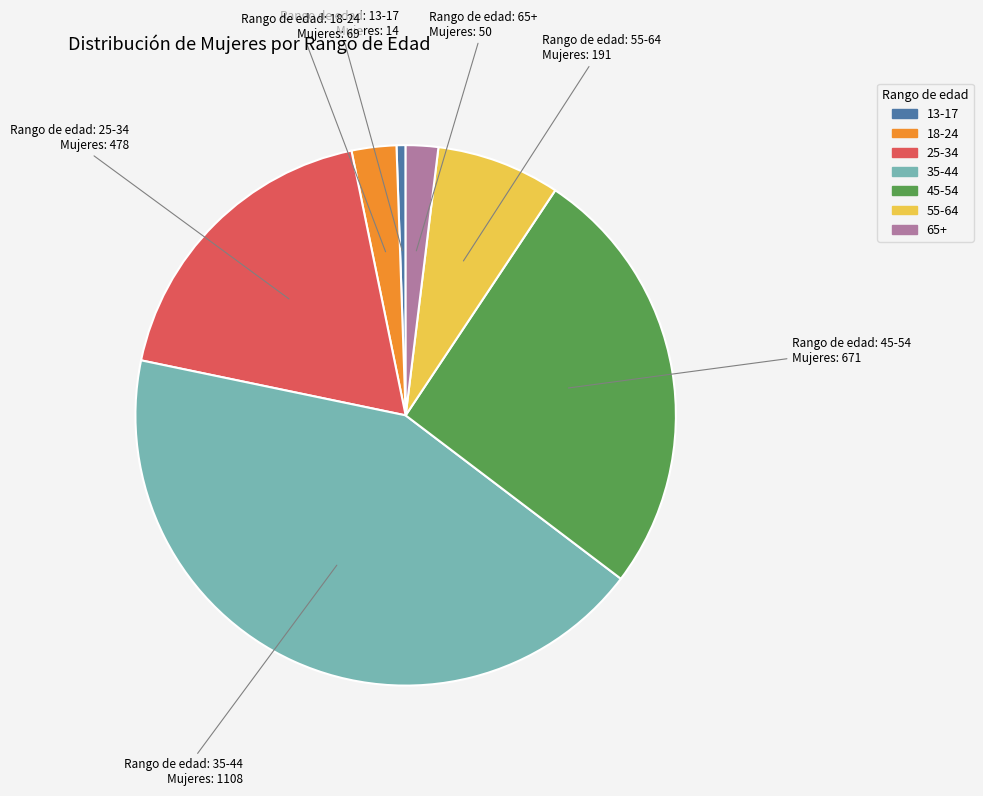

What is the ratio of the value at 25-34 to the value at 55-64?

2.5